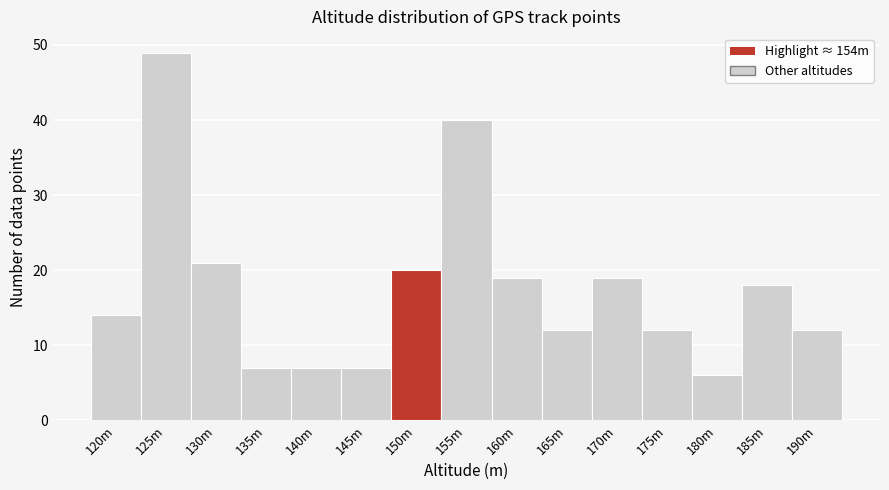

Reading left to right, what are all the values shown in this chart?

14	49	21	7	7	7	20	40	19	12	19	12	6	18	12